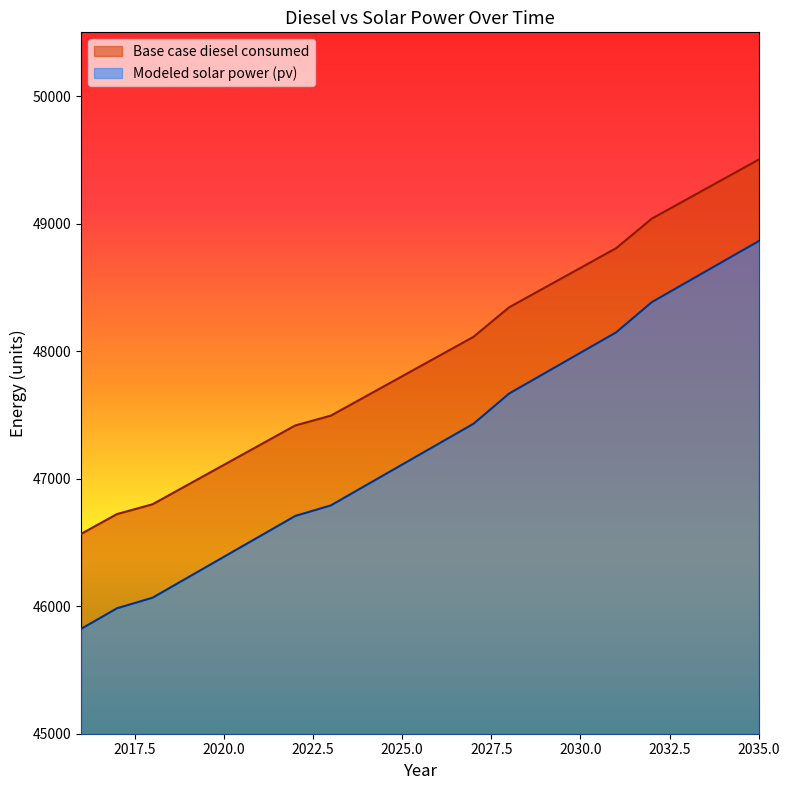

Read the Base case diesel consumed value at 2024.

47648.9